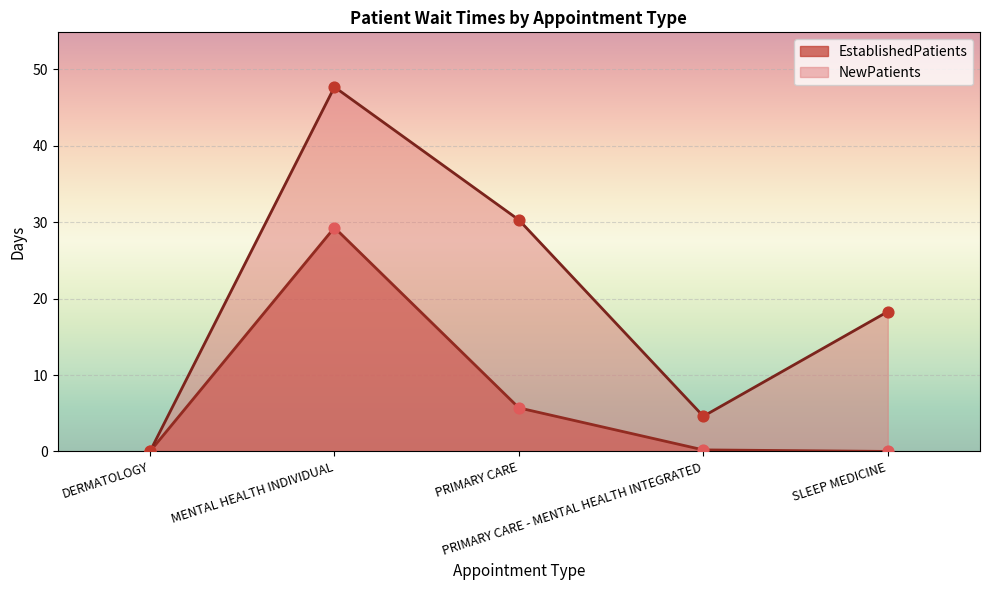

What is the total value across all series at SLEEP MEDICINE?

18.3